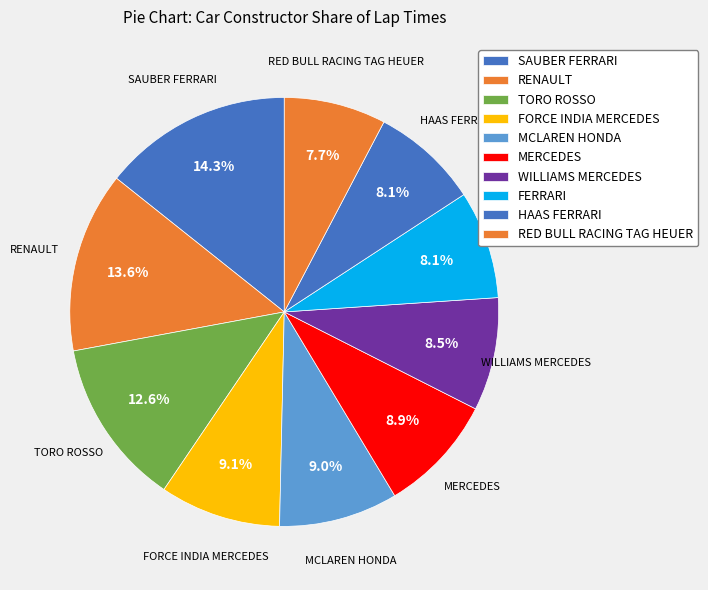

How many slices are in this pie chart?

10